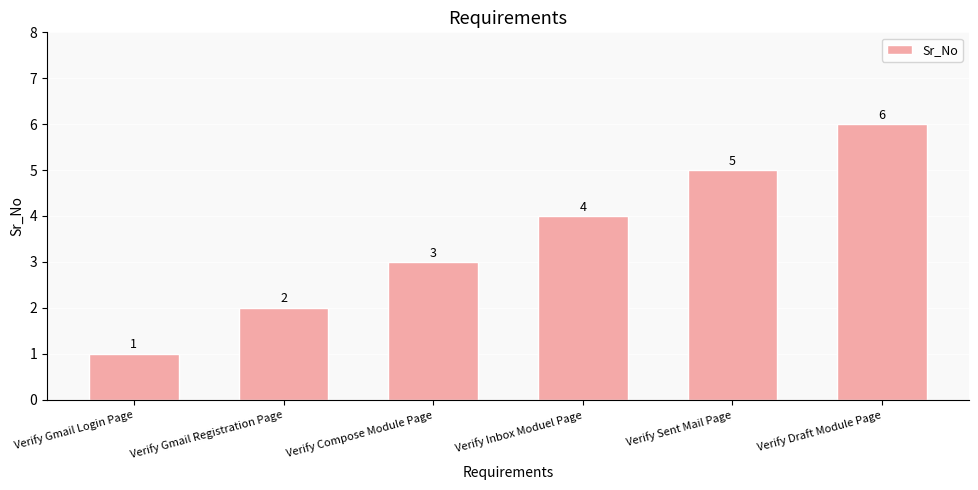

What is the sum of the values at Verify Gmail Registration Page and Verify Inbox Moduel Page?

6